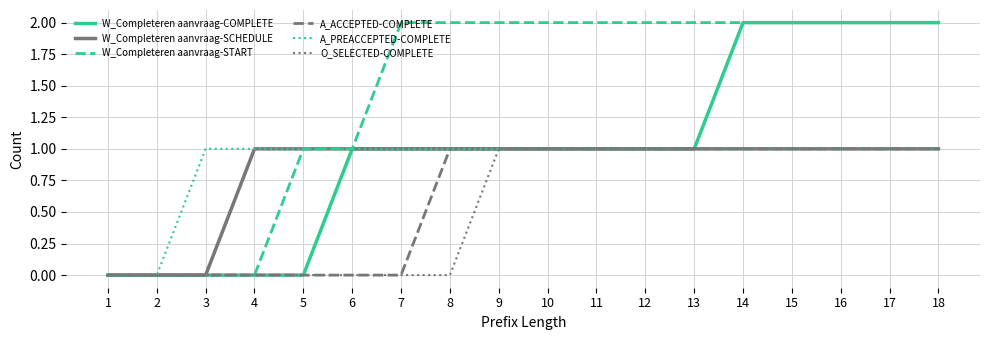

True or false: W_Completeren aanvraag-START has a value of 2 at 14.

True